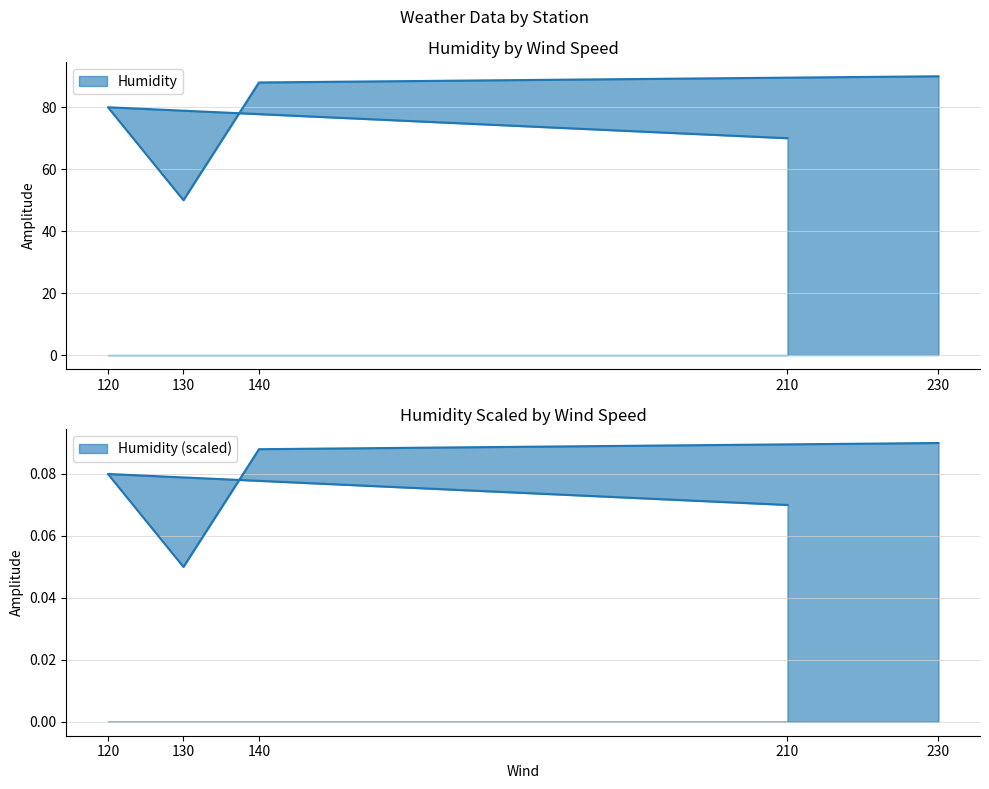

What is the average value?

0.1